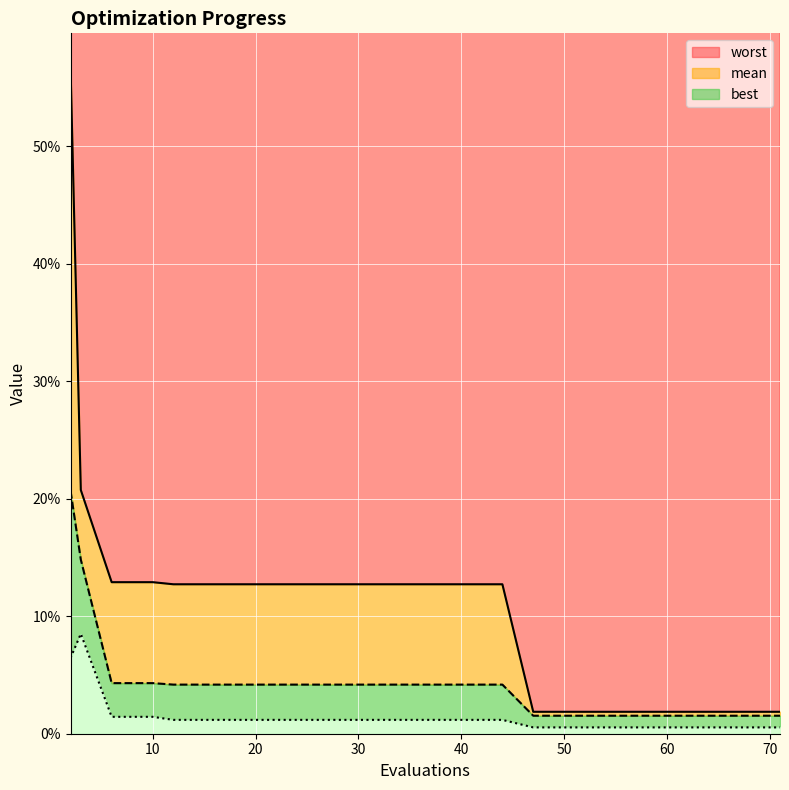

True or false: mean and best intersect in this chart.

False